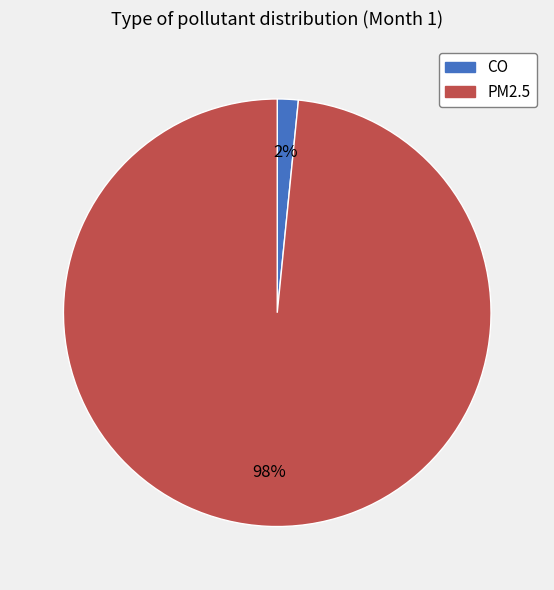

To the nearest percent, what is the combined percentage of PM2.5 and CO?

100%